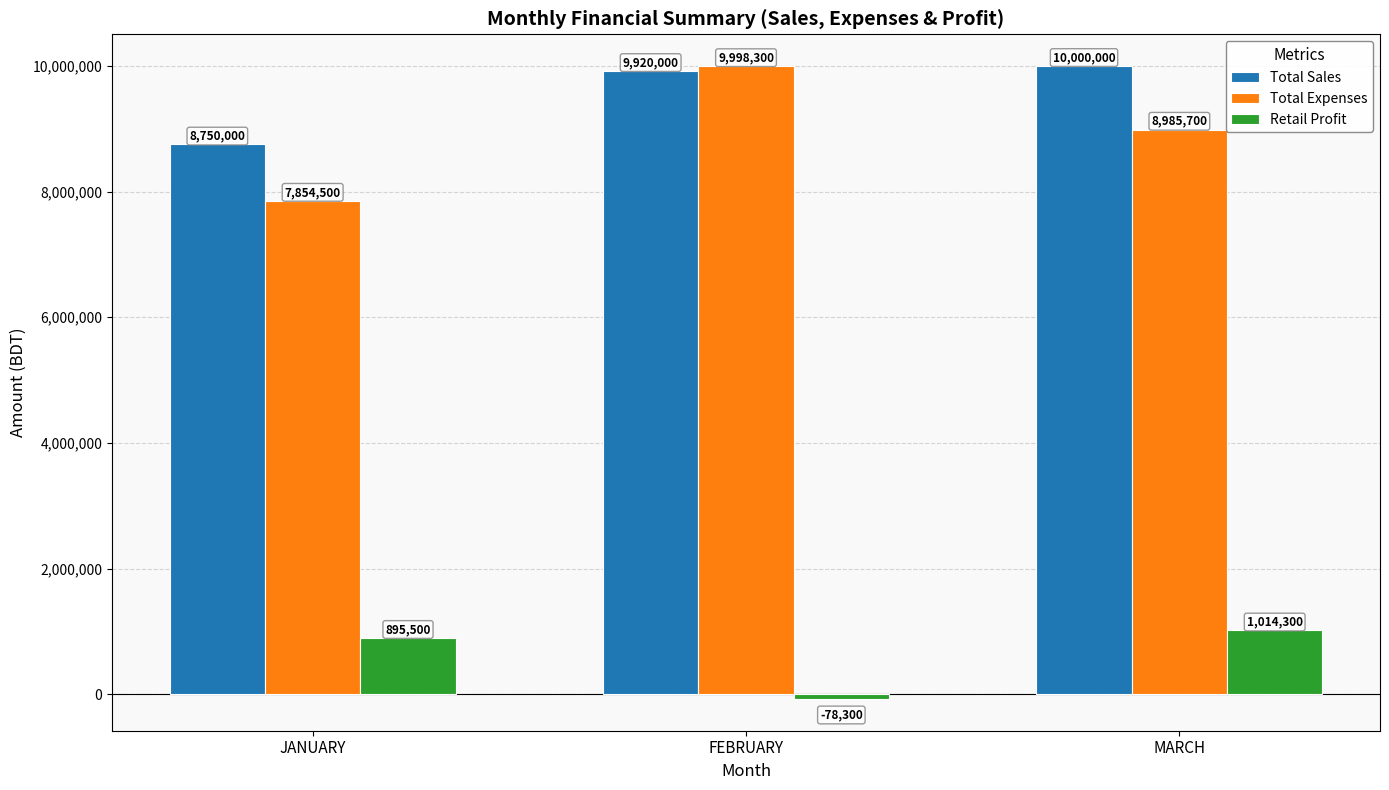

Does the chart contain any negative values?

Yes